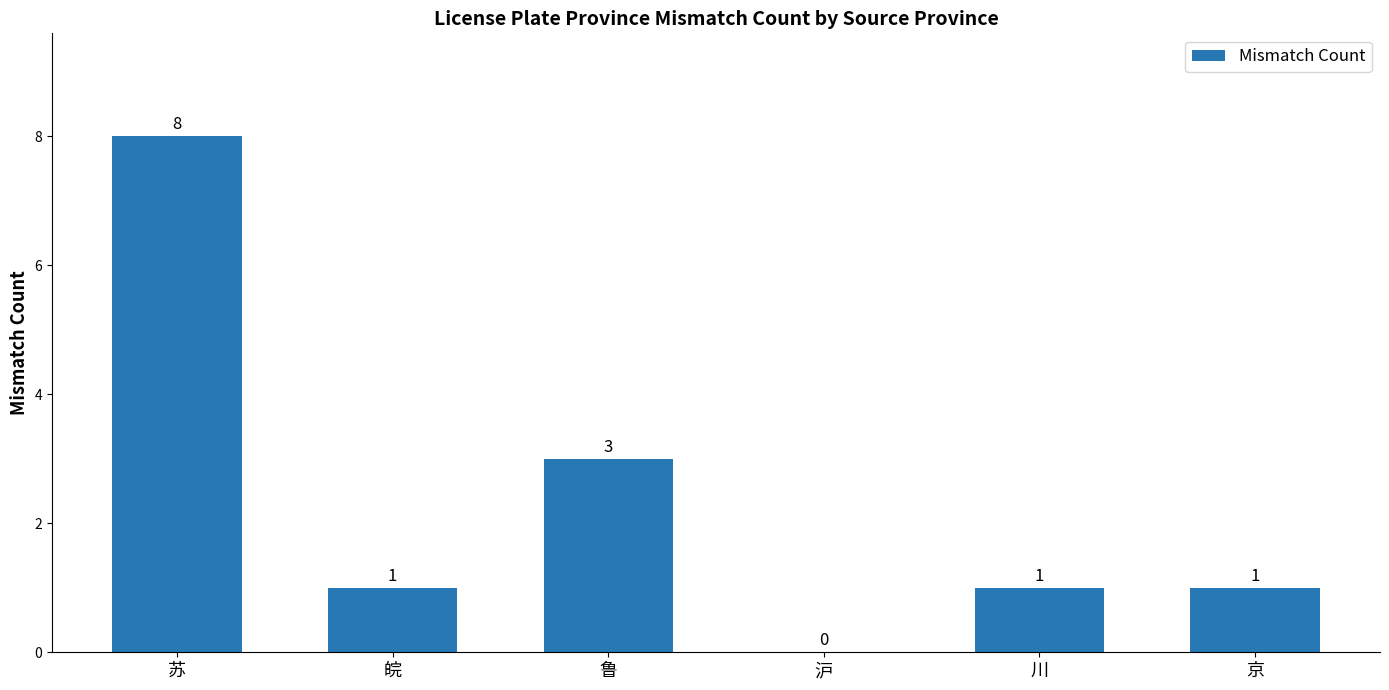

At which label does the data first exceed 1?

苏